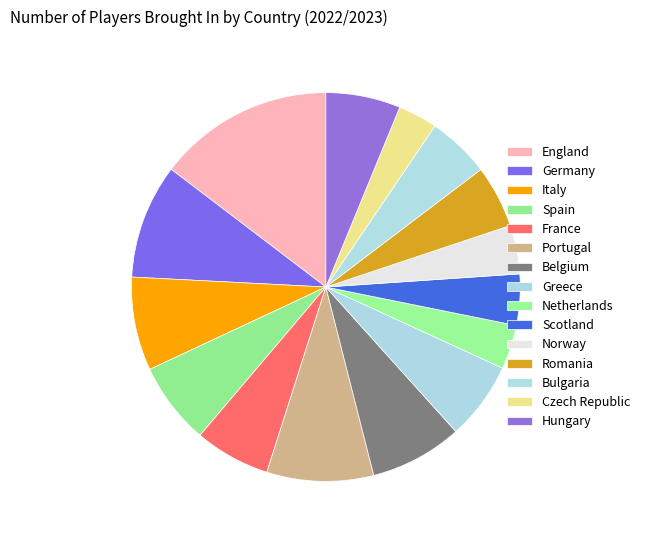

Is Belgium the majority of the pie?

No